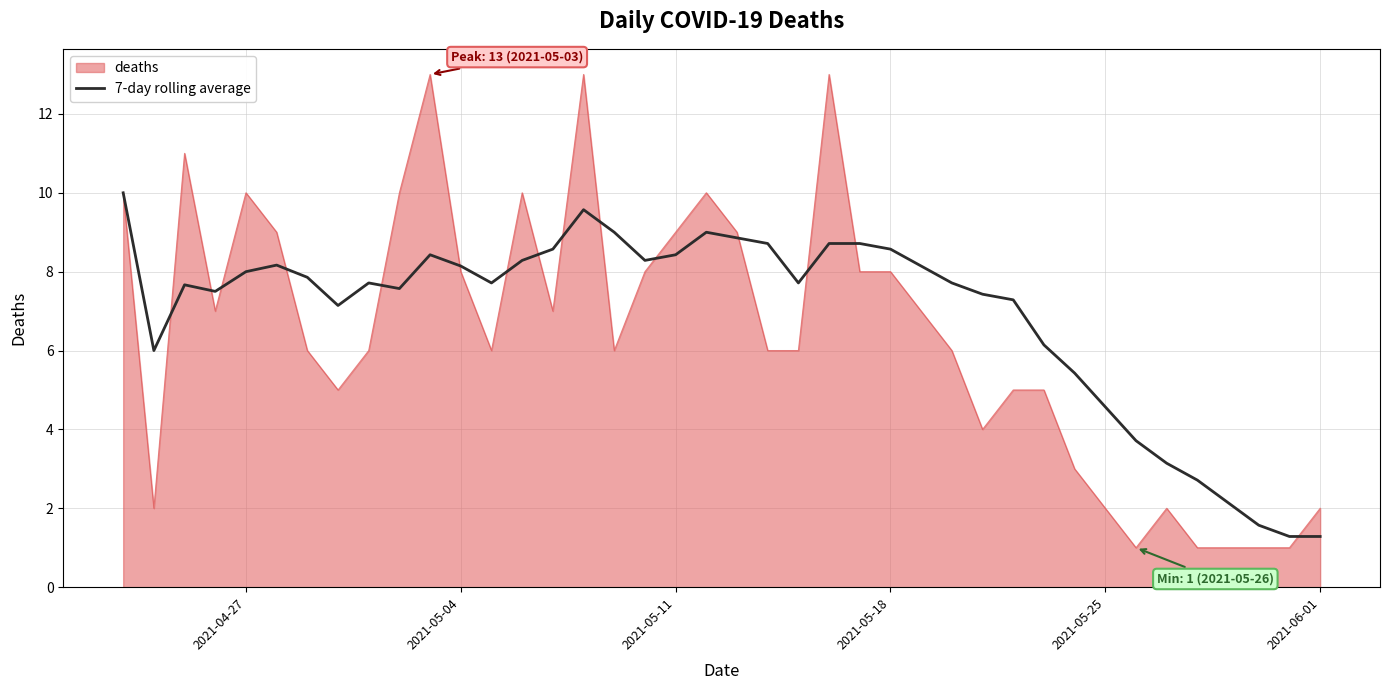

What is the minimum value for 7-day rolling average?

1.3